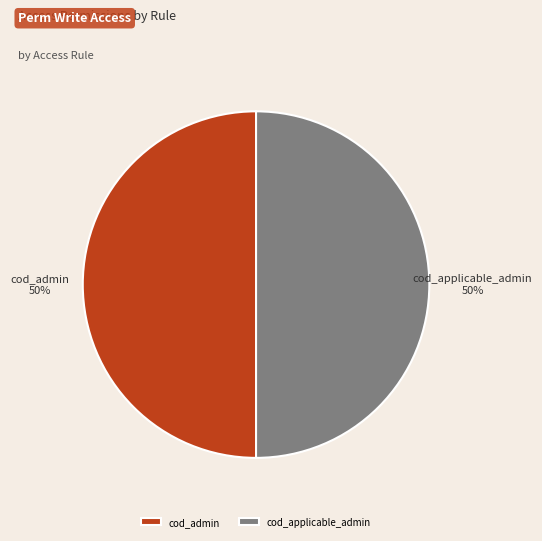

Approximately how many times larger is the value at cod_admin compared to cod_applicable_admin?

1.0